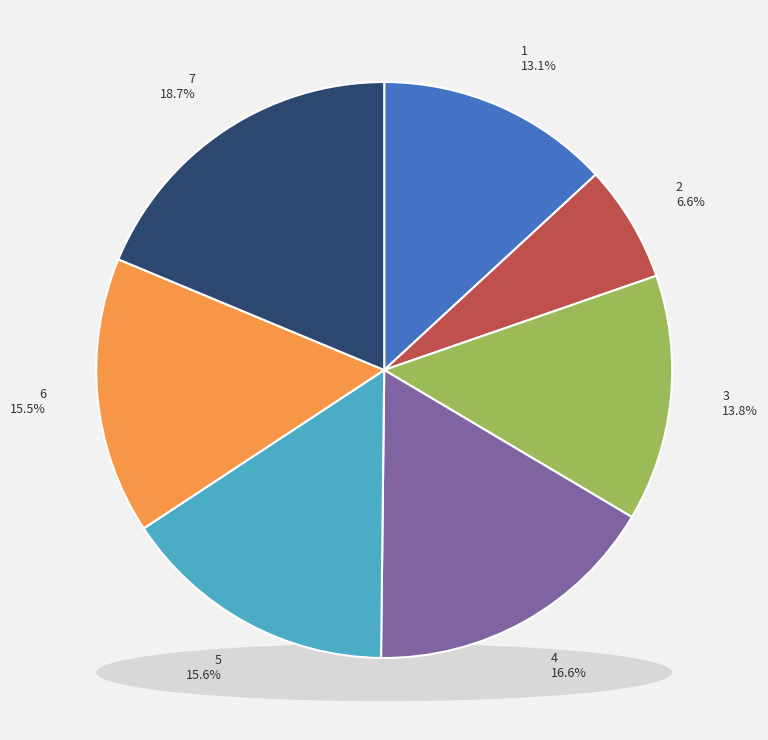

Rank the categories by value from highest to lowest.

7, 4, 5, 6, 3, 1, 2